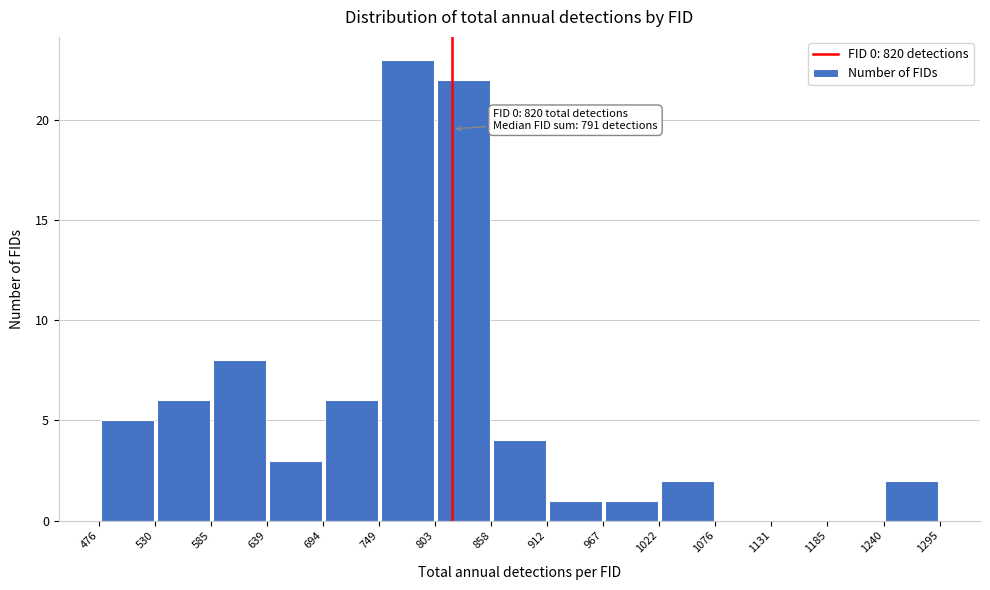

Over which range of the x-axis is the bar tallest?

749 to 803